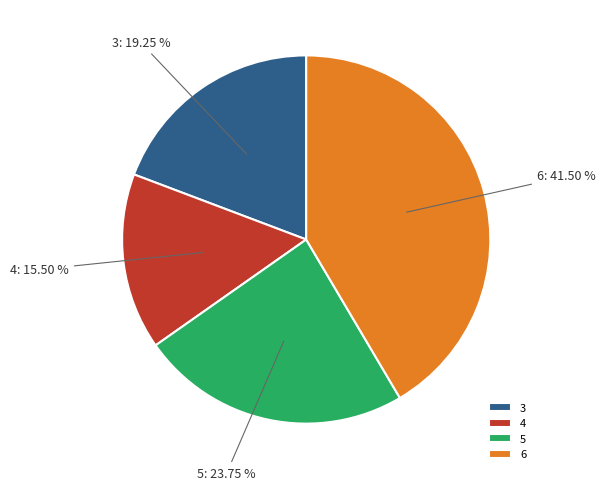

Combined, do 4 and 6 account for over 50%?

Yes